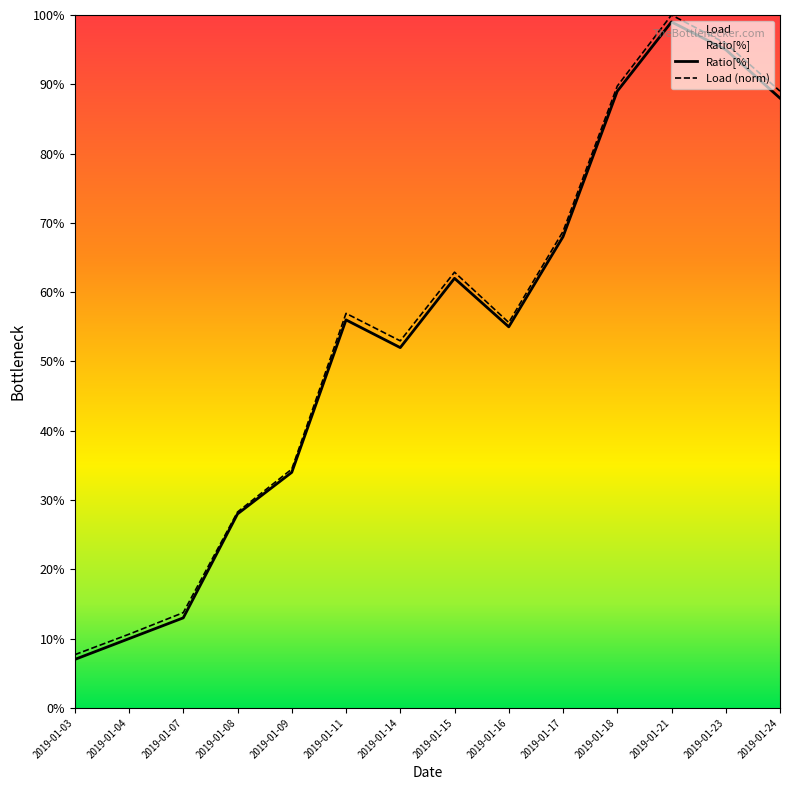

Reading left to right, what are all the values shown in this chart?

Ratio[%]: 7.0	10.0	13.0	28.0	34.0	56.0	52.0	62.0	55.0	68.0	89.0	99.0	95.0	88.0
Load (norm): 7.7	10.6	13.8	28.3	34.5	56.9	53.0	62.9	55.6	68.8	89.7	100.0	95.9	89.0